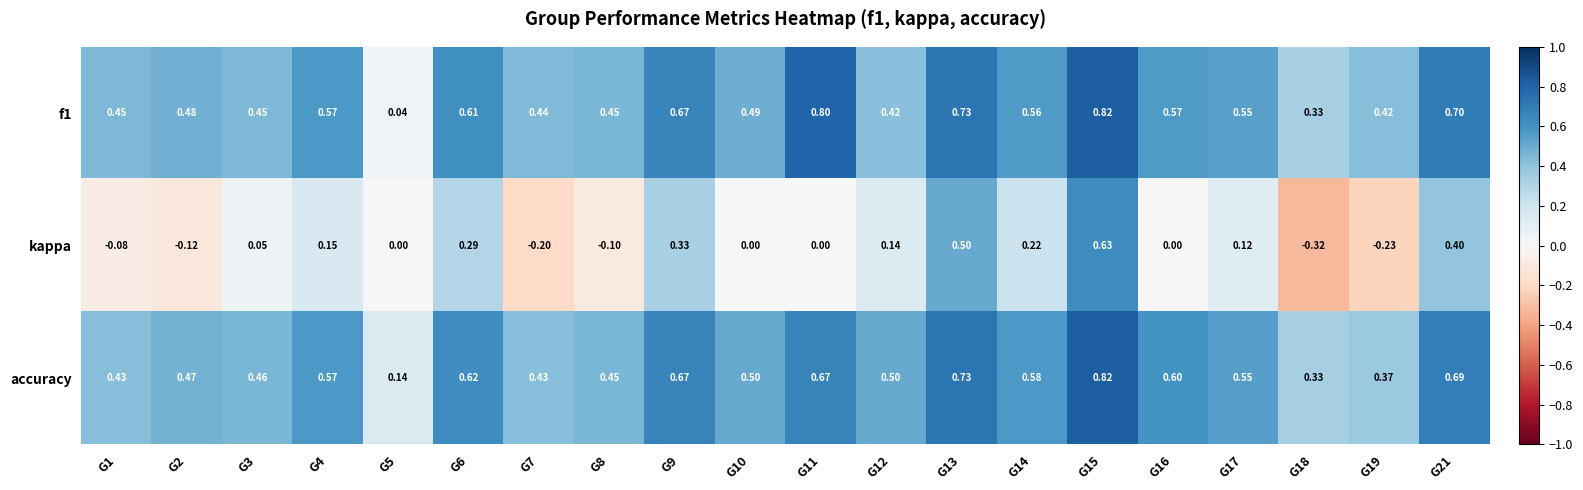

Is the value of f1 at G2 greater than the value of accuracy at G12?

No